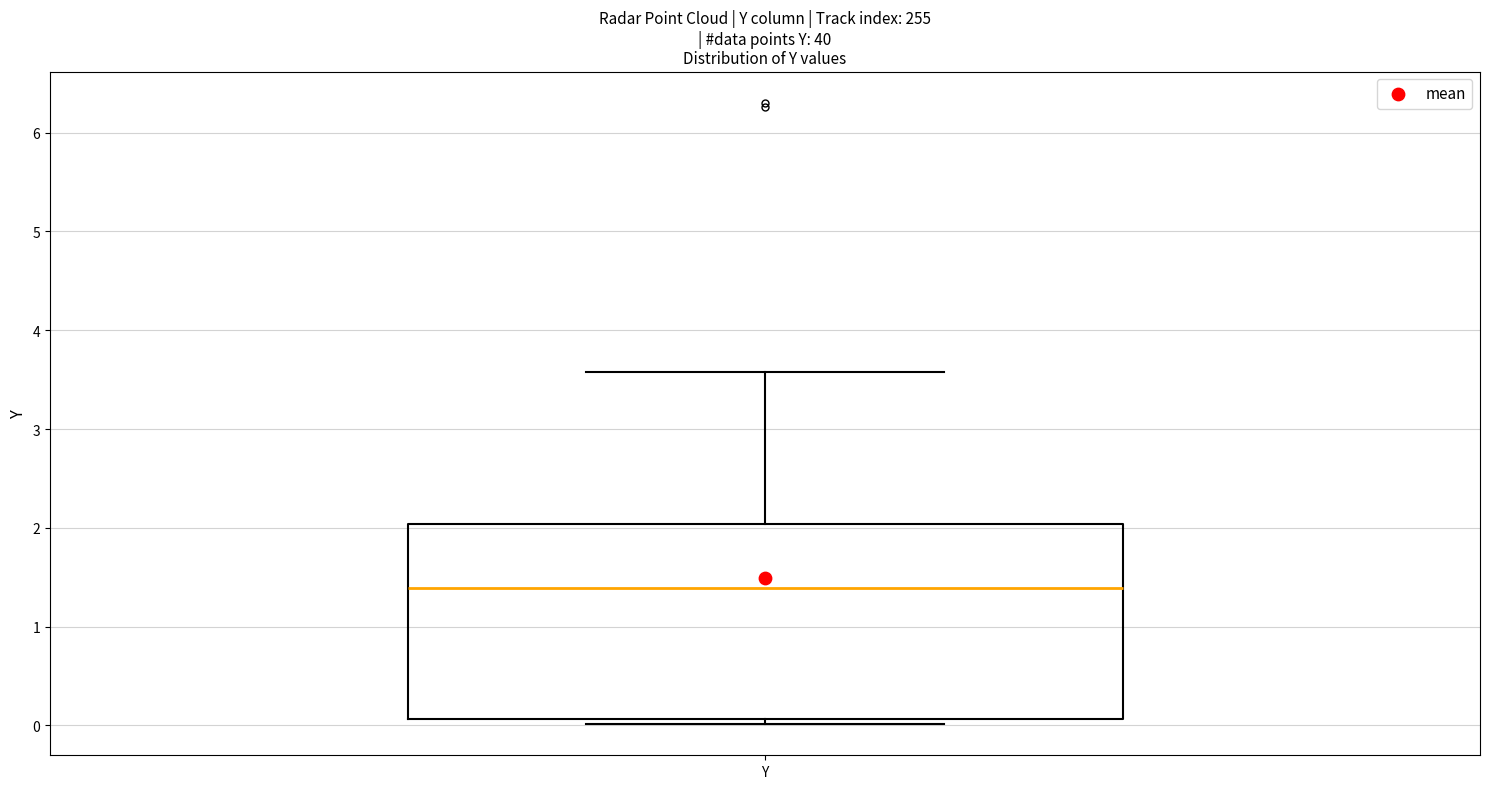

Transcribe this box plot: give where the median line is, the range the box spans, and where the two whiskers end, as read against the y-axis. The values are not printed on the chart, so give them approximately, as read against the axis.

median 1.4, box 0.1 to 2.0, whiskers 0.0 to 3.6